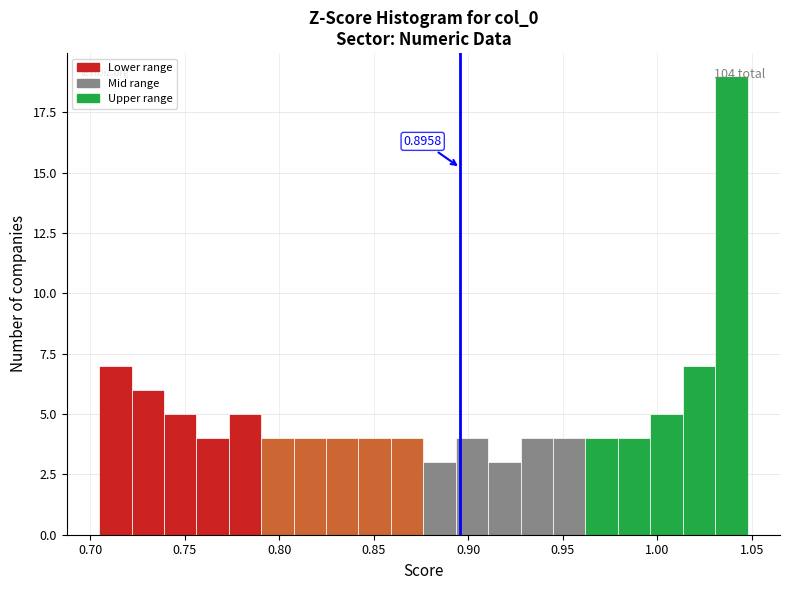

Read against the x-axis, roughly where is the centre of the tallest bar?

1.040